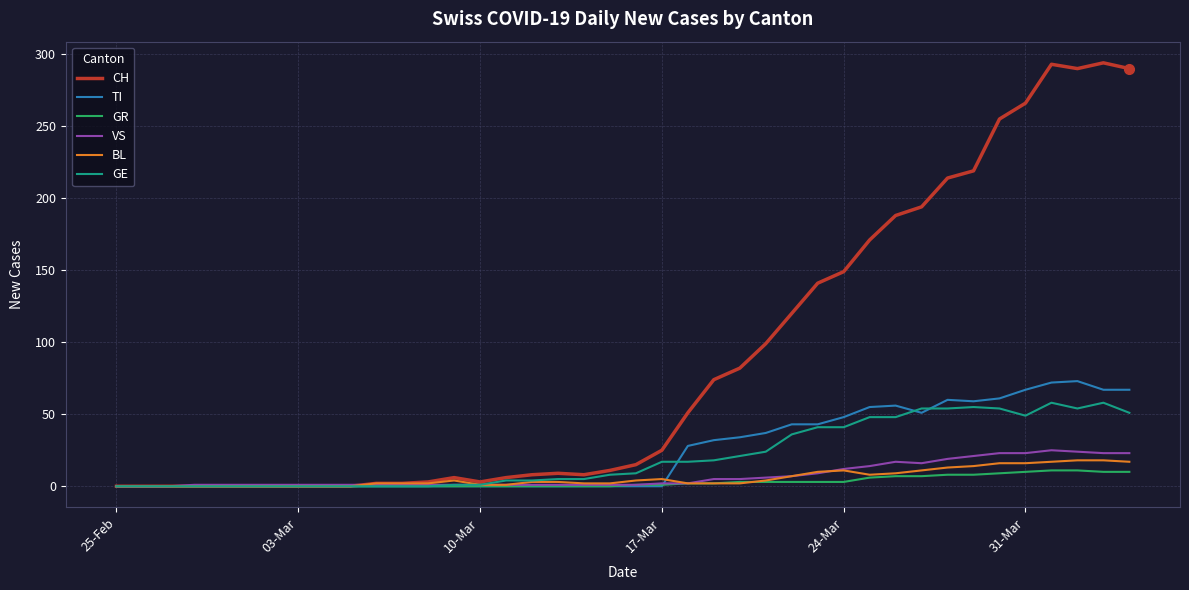

Which series has the largest total across all categories?

CH